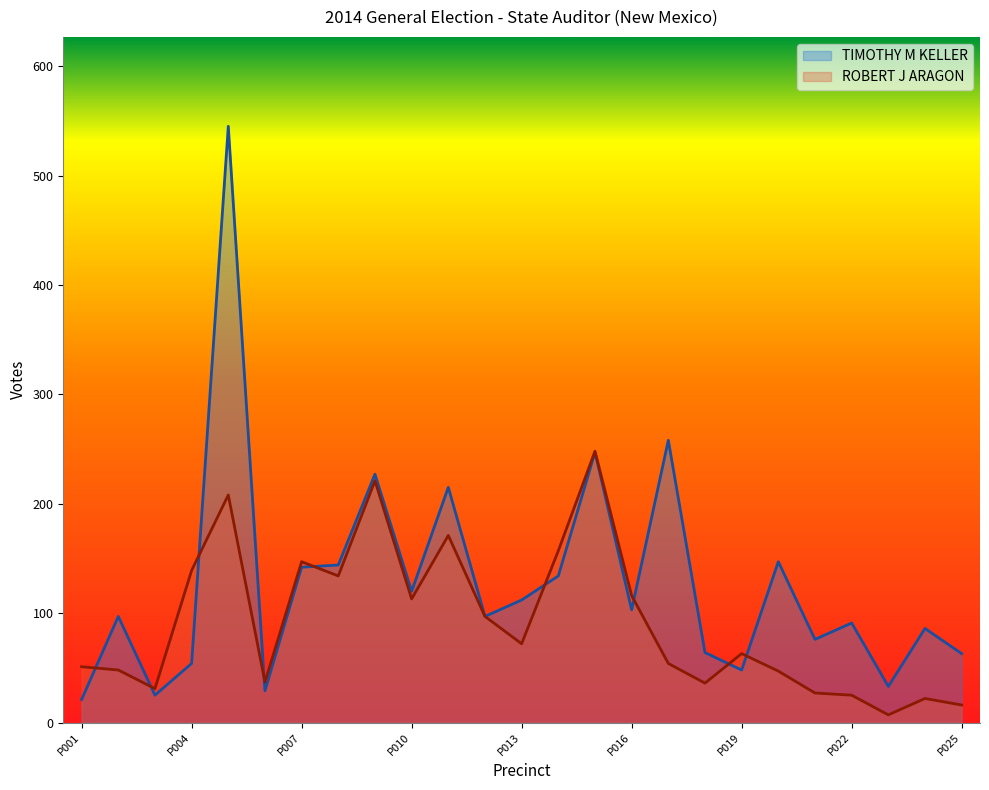

Which series has the widest spread of values?

TIMOTHY M KELLER